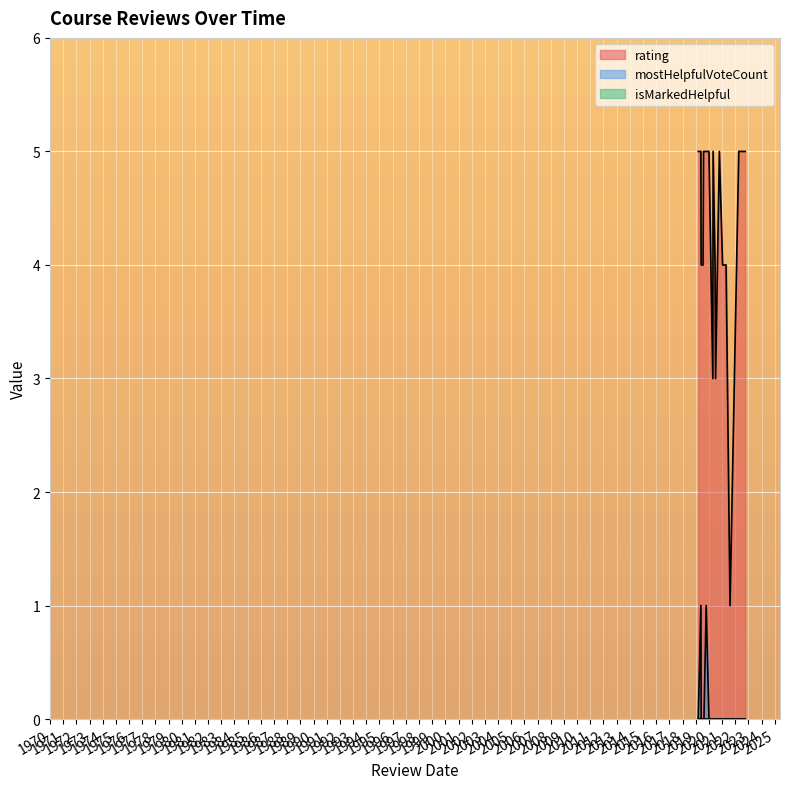

Which series has the largest total across all categories?

rating